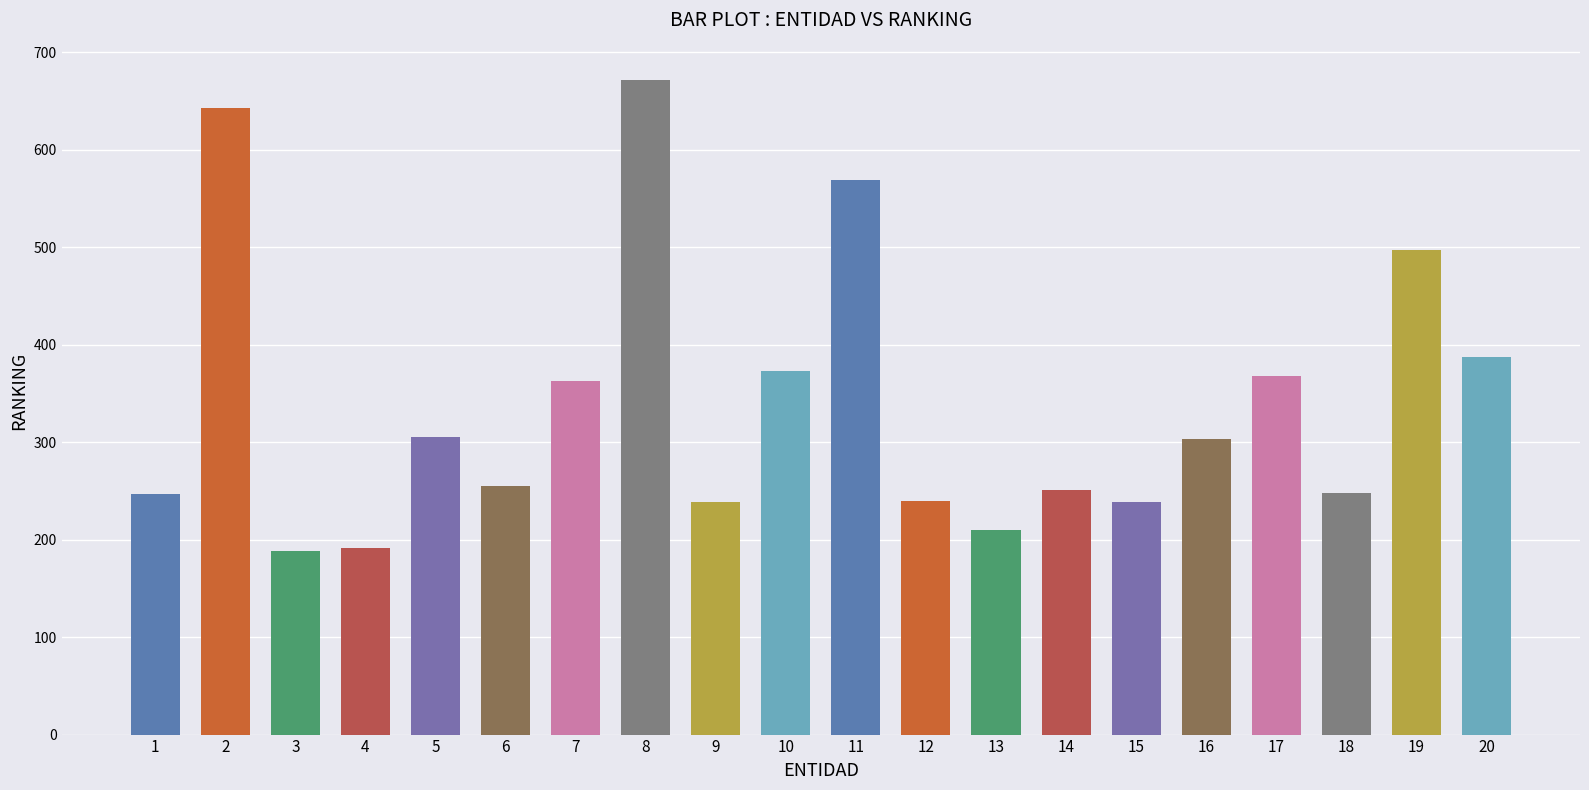

True or false: the data shows 433 at 18.

False